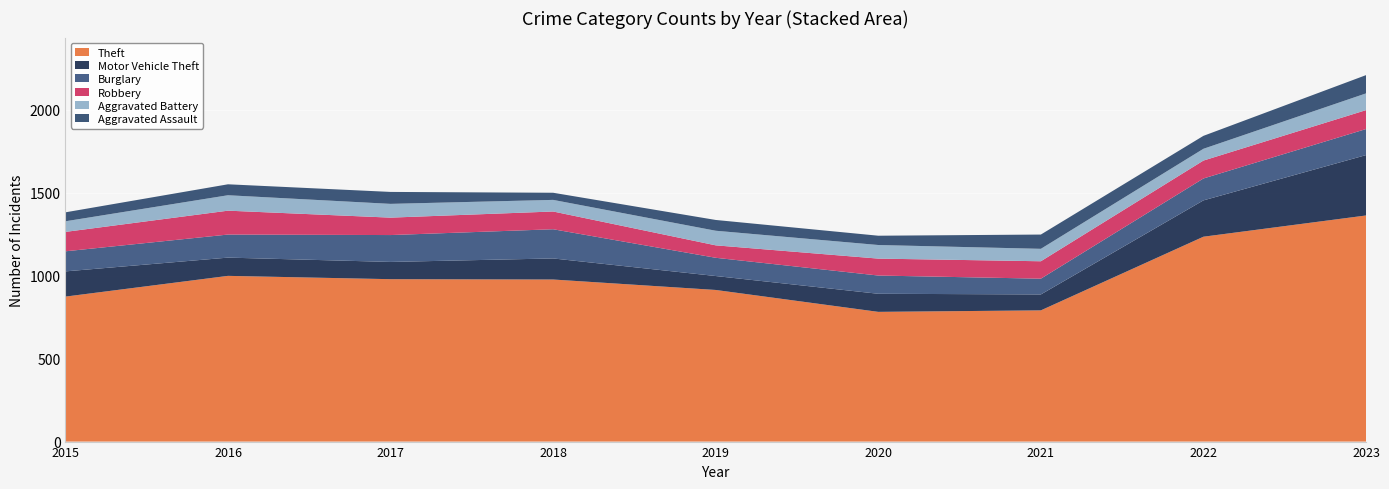

Reading left to right, extract all data points from this chart.

Theft: 874	999	979	977	914	782	791	1235	1363
Motor Vehicle Theft: 152	110	104	127	84	109	96	219	364
Burglary: 121	139	162	176	110	110	95	132	157
Robbery: 117	144	105	107	75	102	105	108	114
Aggravated Battery: 64	93	83	70	88	82	75	71	101
Aggravated Assault: 54	66	72	43	65	56	86	78	110